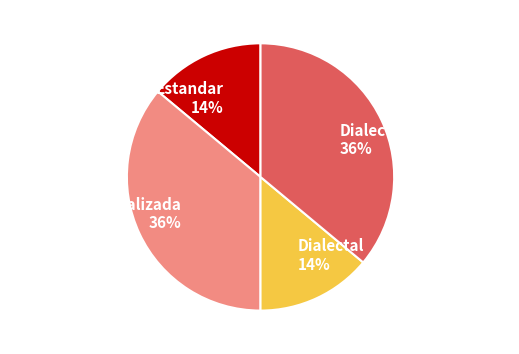

What is the ratio of the value at Estandar to the value at Estandar_normalizada?

0.4